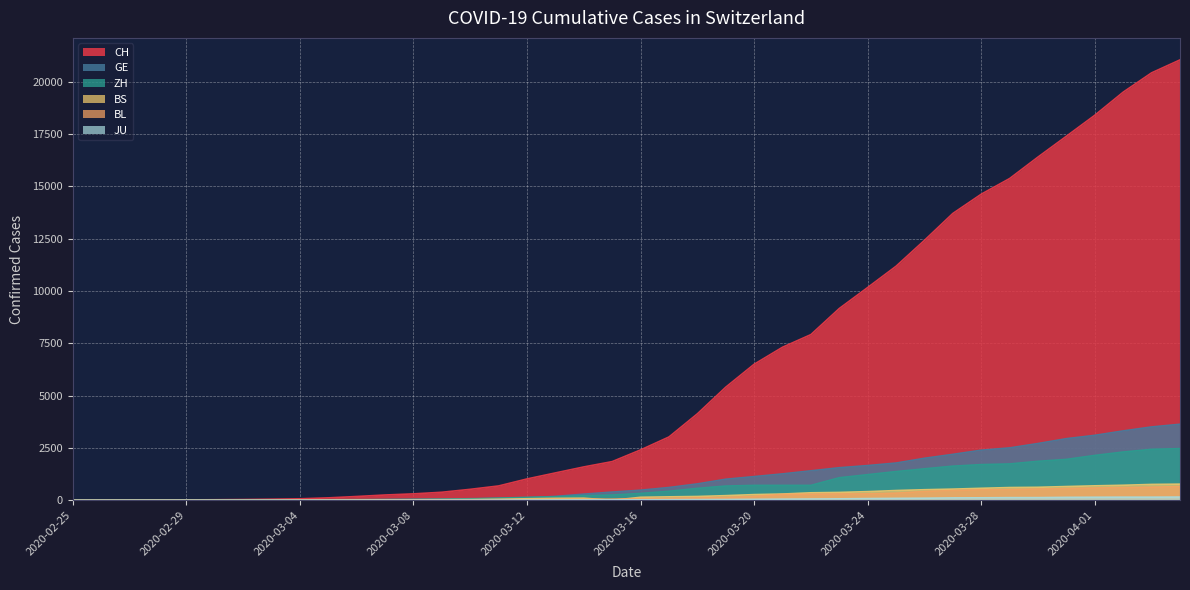

What is the sum of the JU values at 2020-04-01 and 2020-03-24?

227